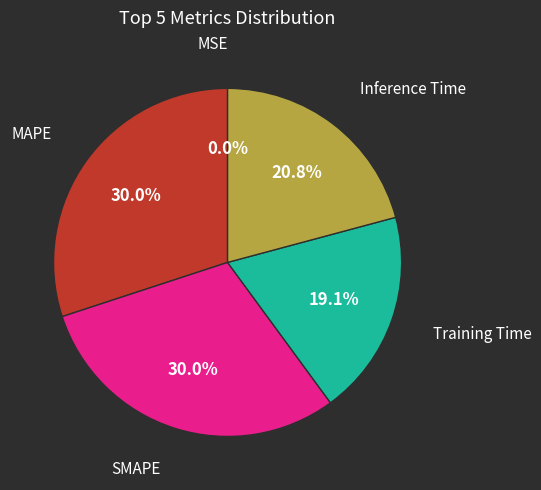

Does any single category account for the majority?

No